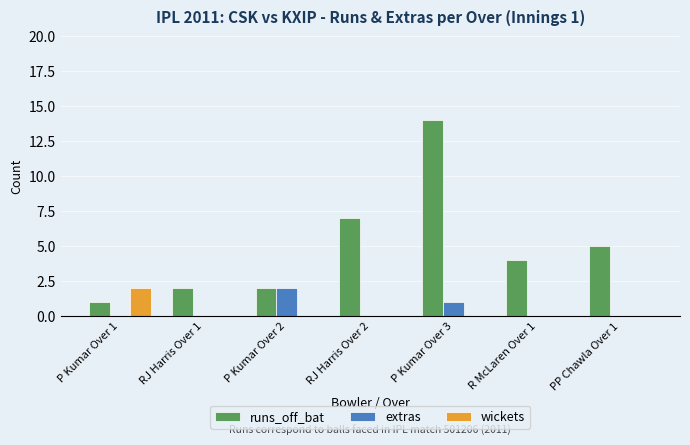

Is the value of runs_off_bat at P Kumar Over 1 greater than the value of wickets at P Kumar Over 3?

Yes